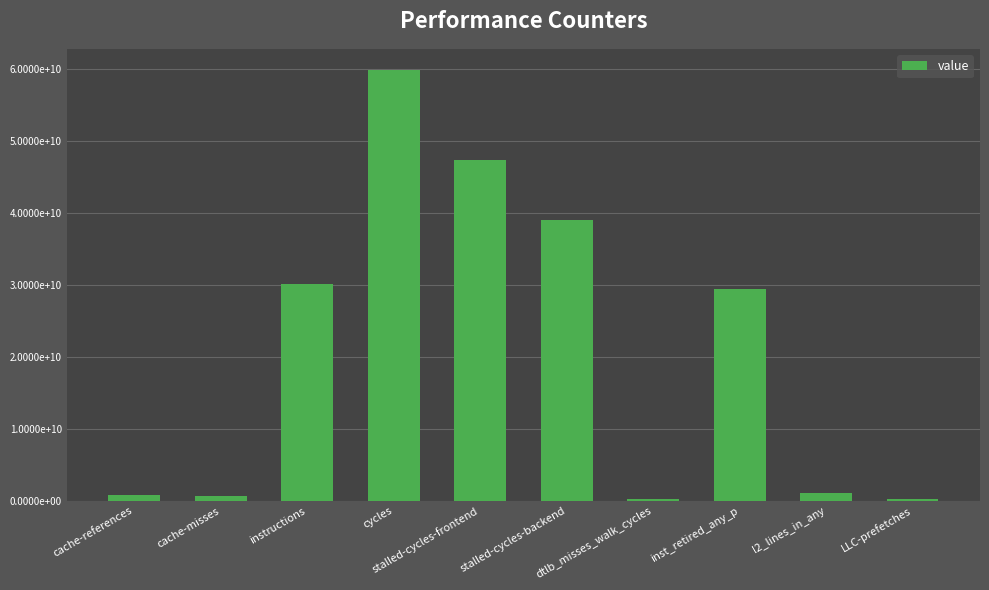

How many distinct data groups are displayed?

1